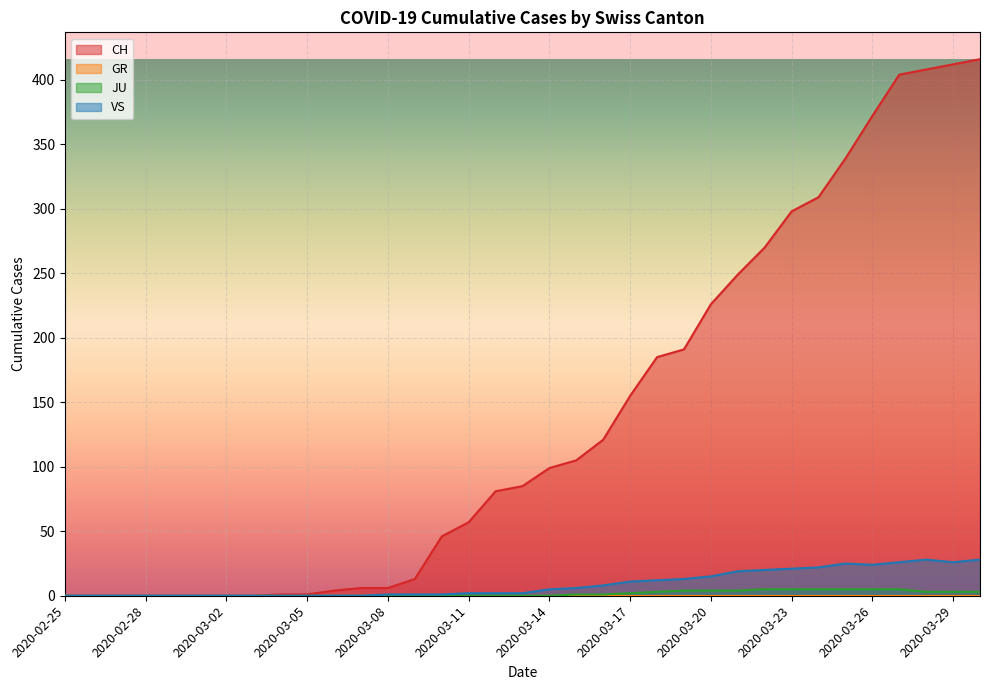

What is the sum of all CH values?

4859